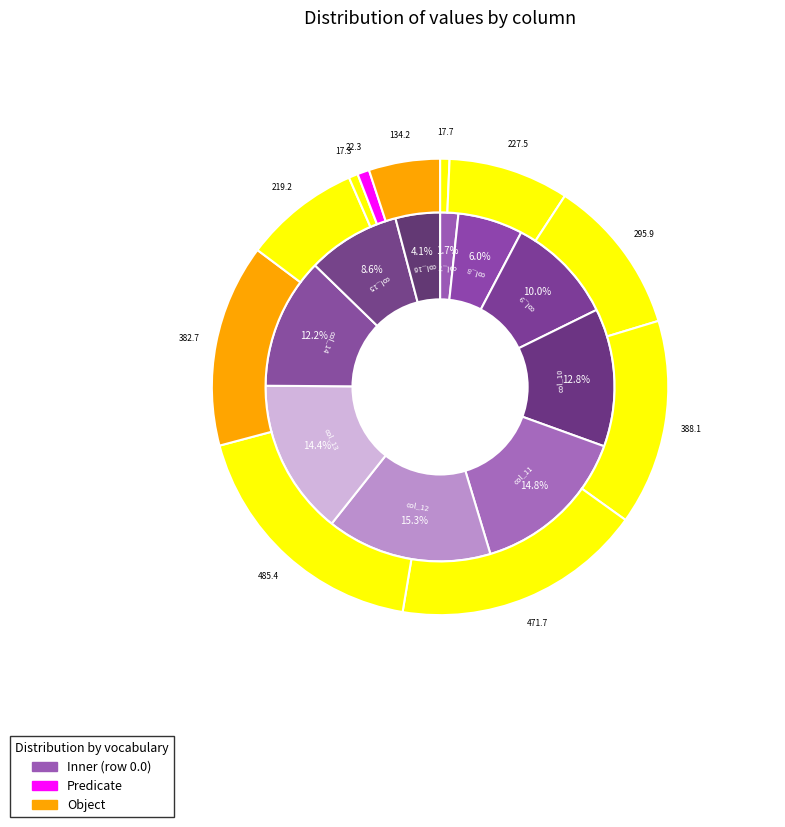

How many slices are in this pie chart?

10